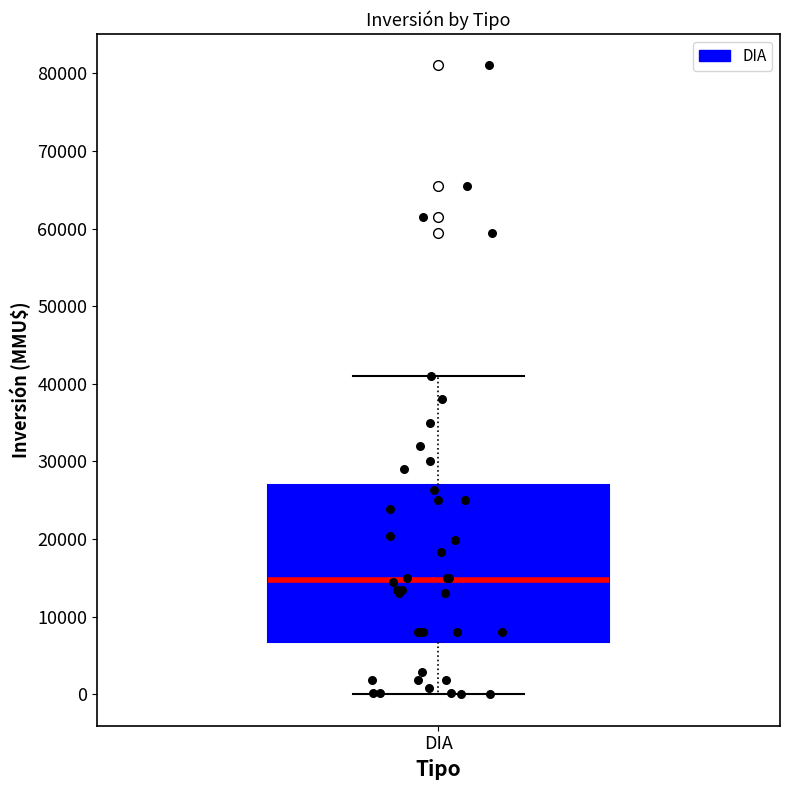

Read this box plot against the y-axis: the position of the median line, the range covered by the box, and the ends of both whiskers. The values are not printed on the chart, so give them approximately, as read against the axis.

median 15000, box 7000 to 27000, whiskers 0 to 41000